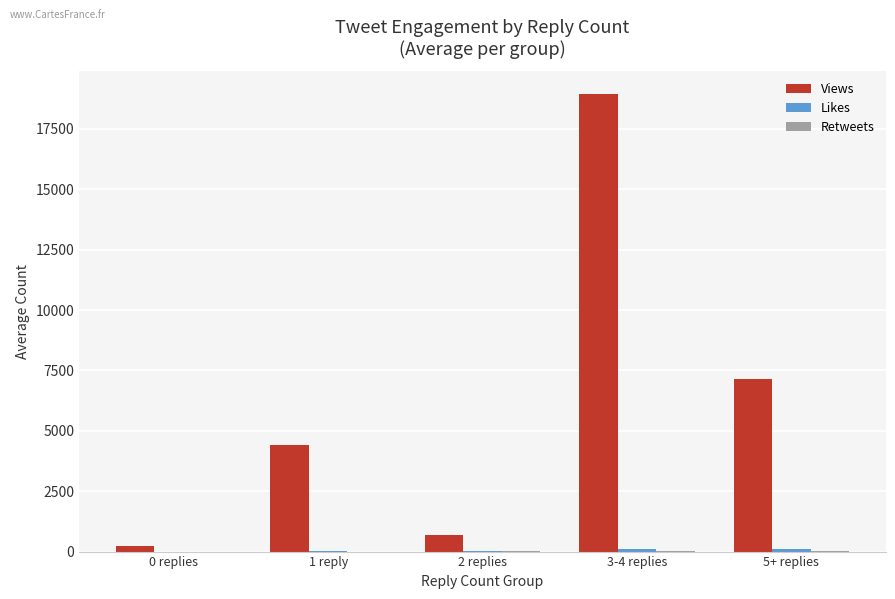

What is the maximum value shown in the chart?

18935.0